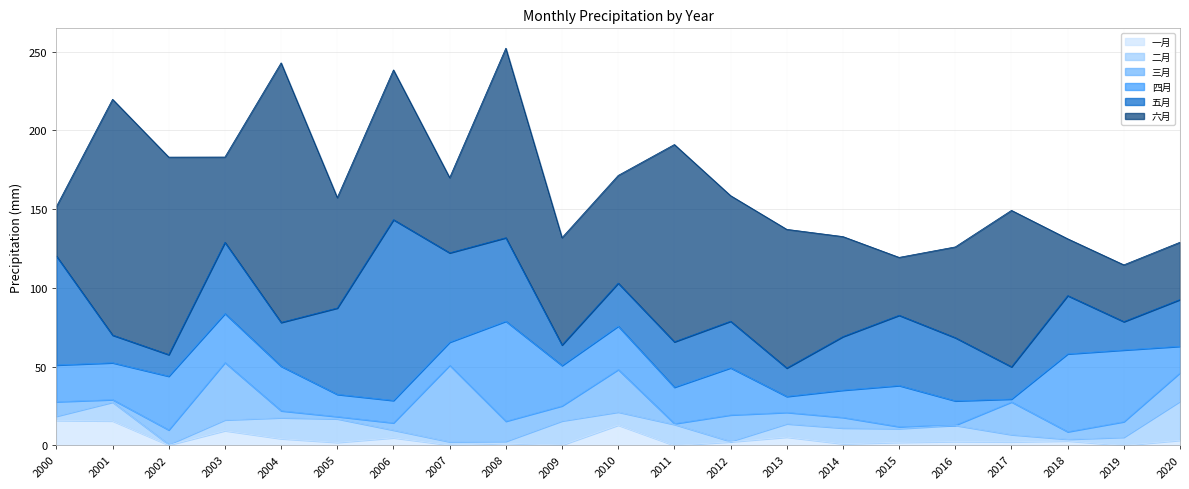

At which category is the sum across all series the highest?

2008